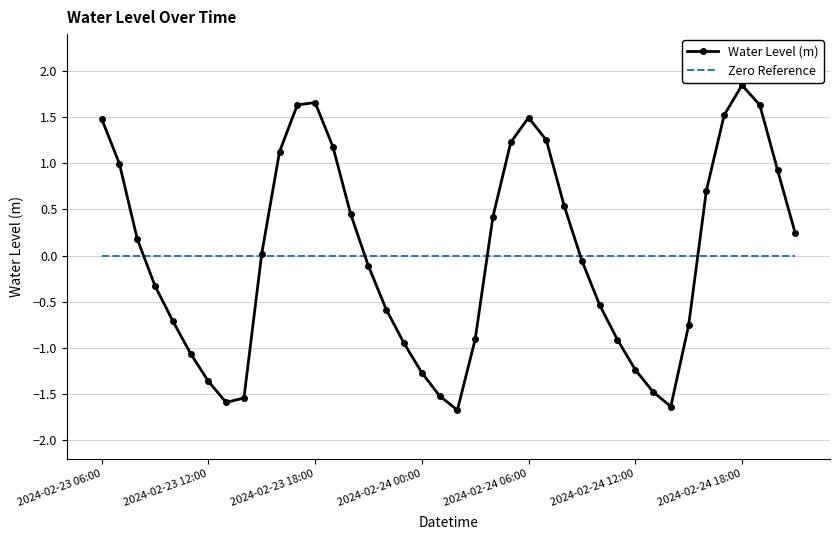

What is the difference between the second highest and minimum values in the Water Level (m) series?

3.3